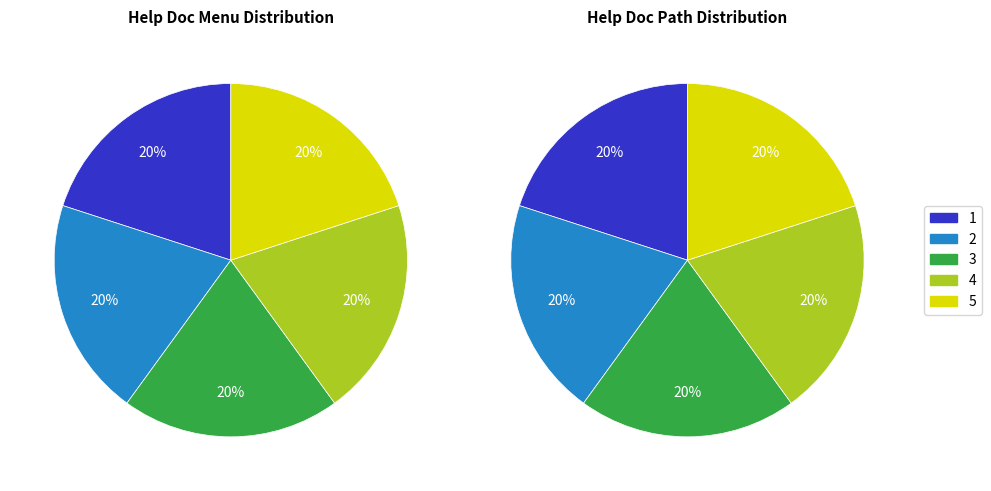

Count the number of slices in the pie.

5